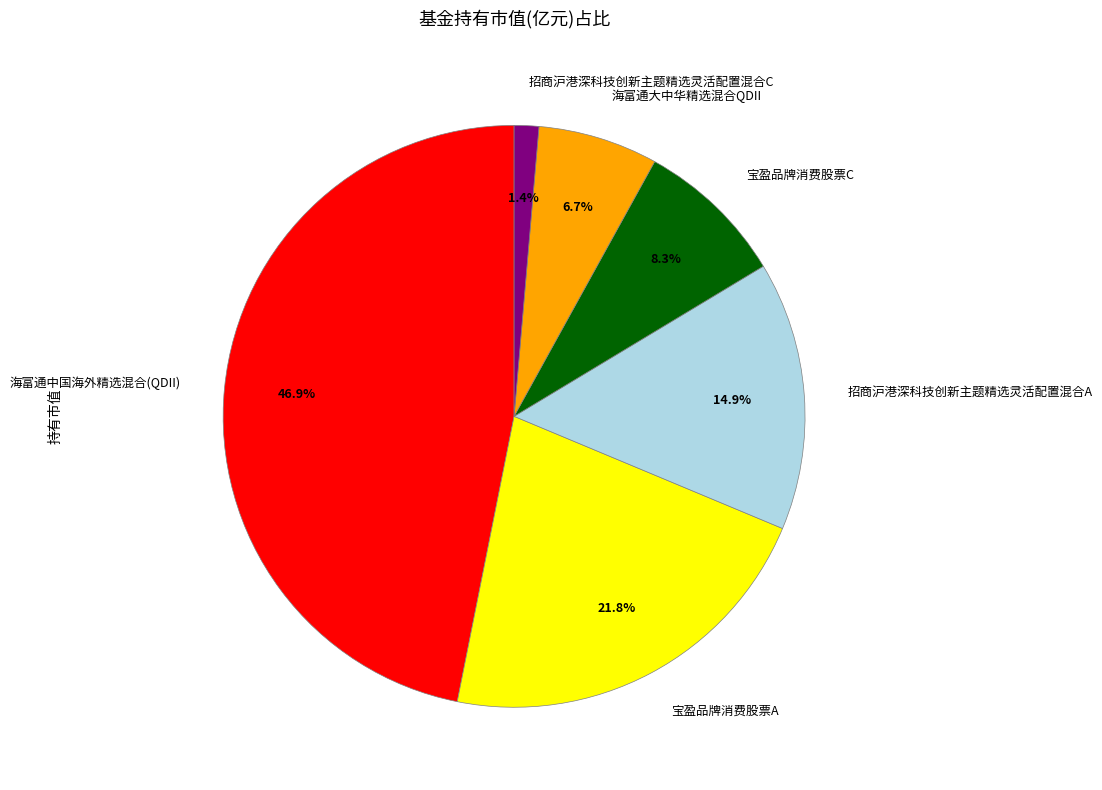

How many slices are in this pie chart?

6